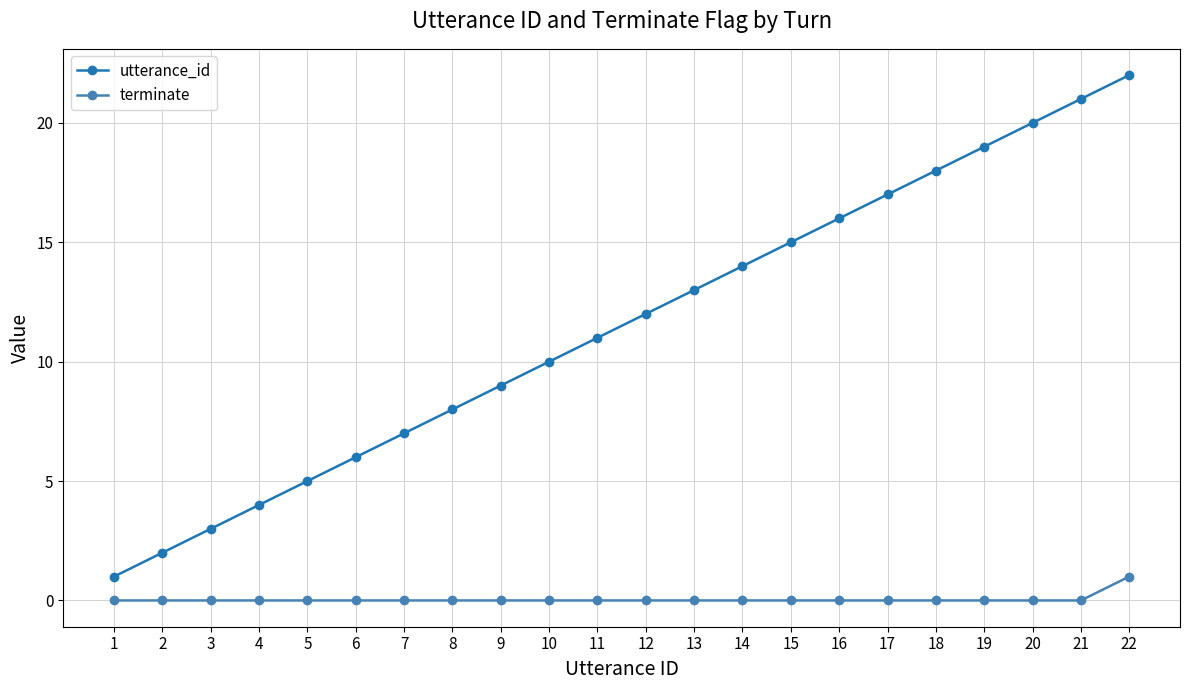

List the series in order of their overall mean, lowest first.

terminate, utterance_id